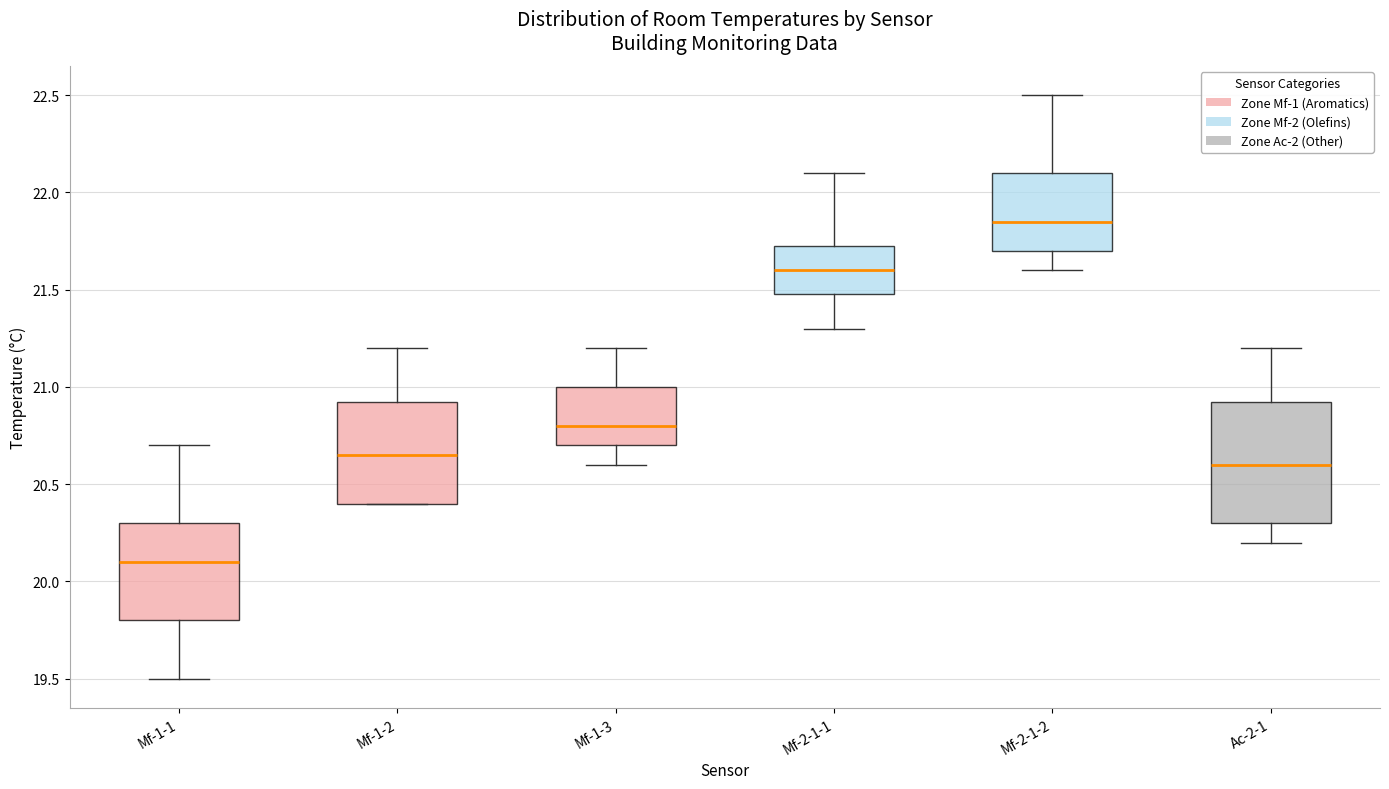

Reading left to right, read every box against the y-axis: the position of its median line, the range the box covers, and the ends of its whiskers. The values are not printed on the chart, so give them approximately, as read against the axis.

Mf-1-1: median 20.10, box 19.80 to 20.30, whiskers 19.50 to 20.70
Mf-1-2: median 20.65, box 20.40 to 20.95, whiskers 20.40 to 21.20
Mf-1-3: median 20.80, box 20.70 to 21.00, whiskers 20.60 to 21.20
Mf-2-1-1: median 21.60, box 21.50 to 21.75, whiskers 21.30 to 22.10
Mf-2-1-2: median 21.85, box 21.70 to 22.10, whiskers 21.60 to 22.50
Ac-2-1: median 20.60, box 20.30 to 20.95, whiskers 20.20 to 21.20